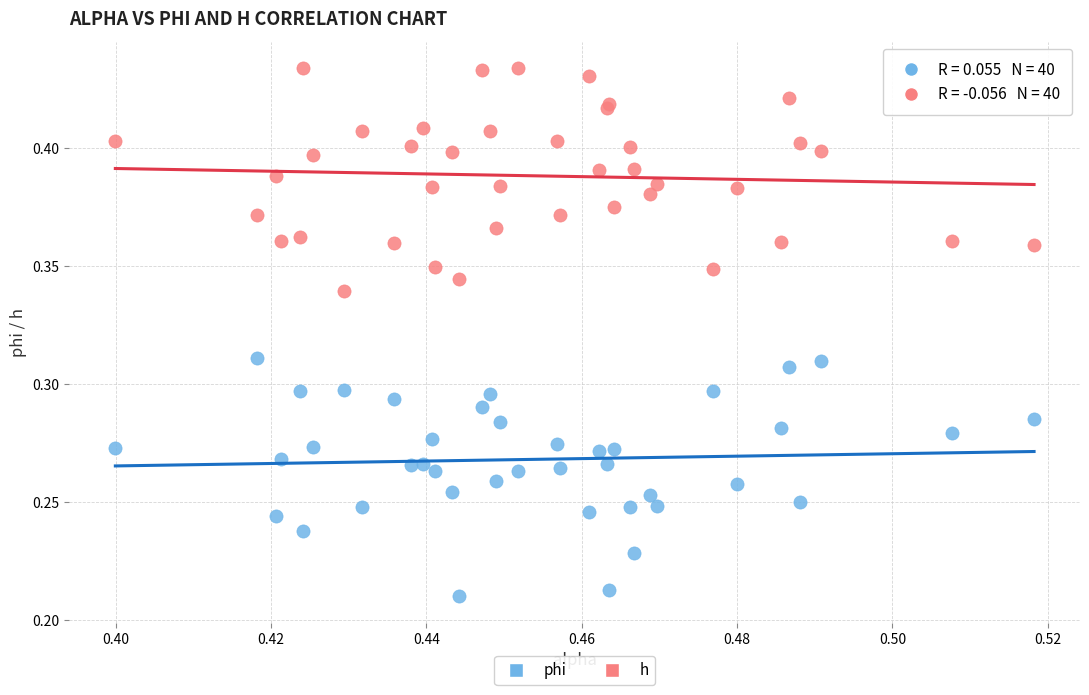

Which series has the widest spread of Y values?

phi